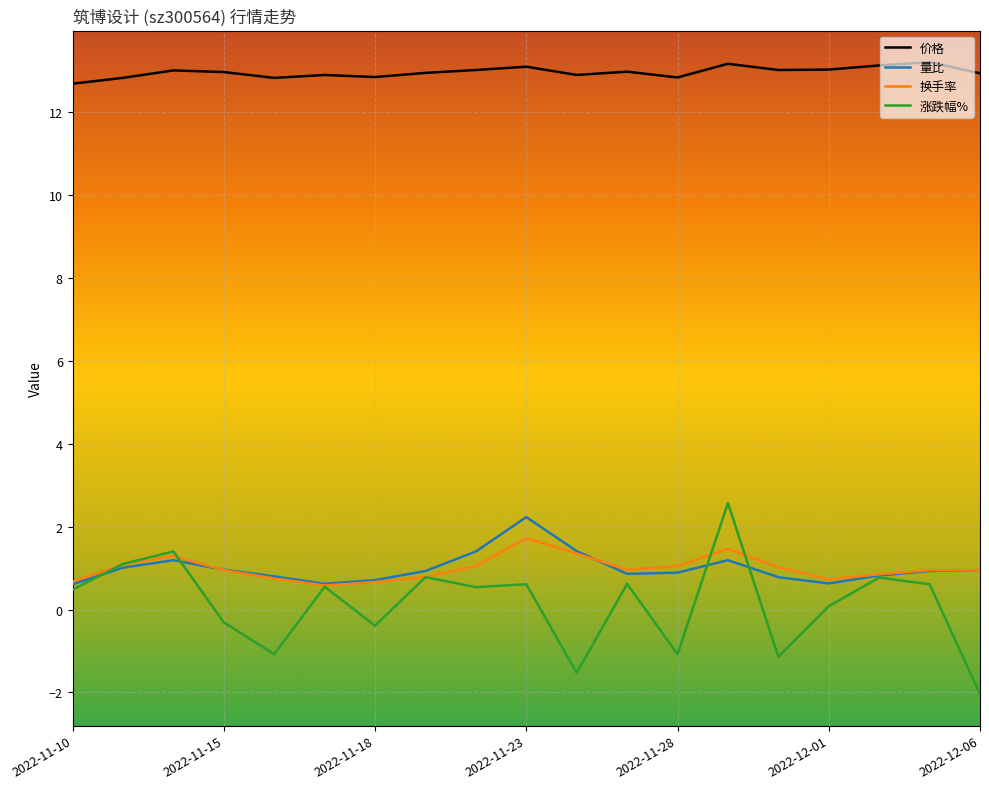

Which series has the largest total across all categories?

价格